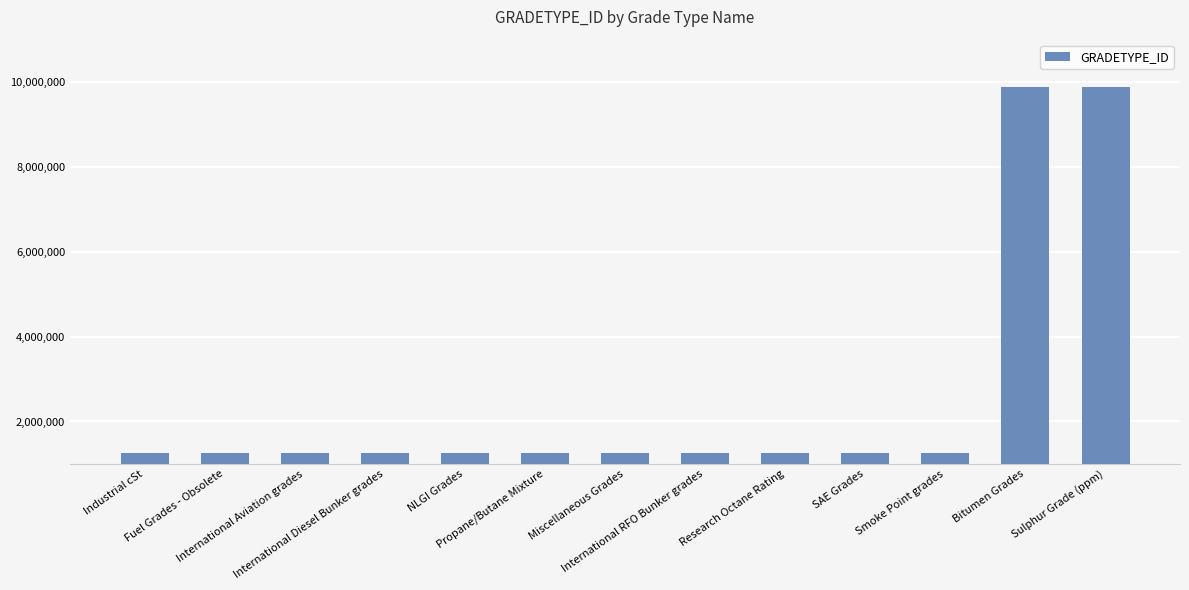

What is the smallest value displayed?

1246412